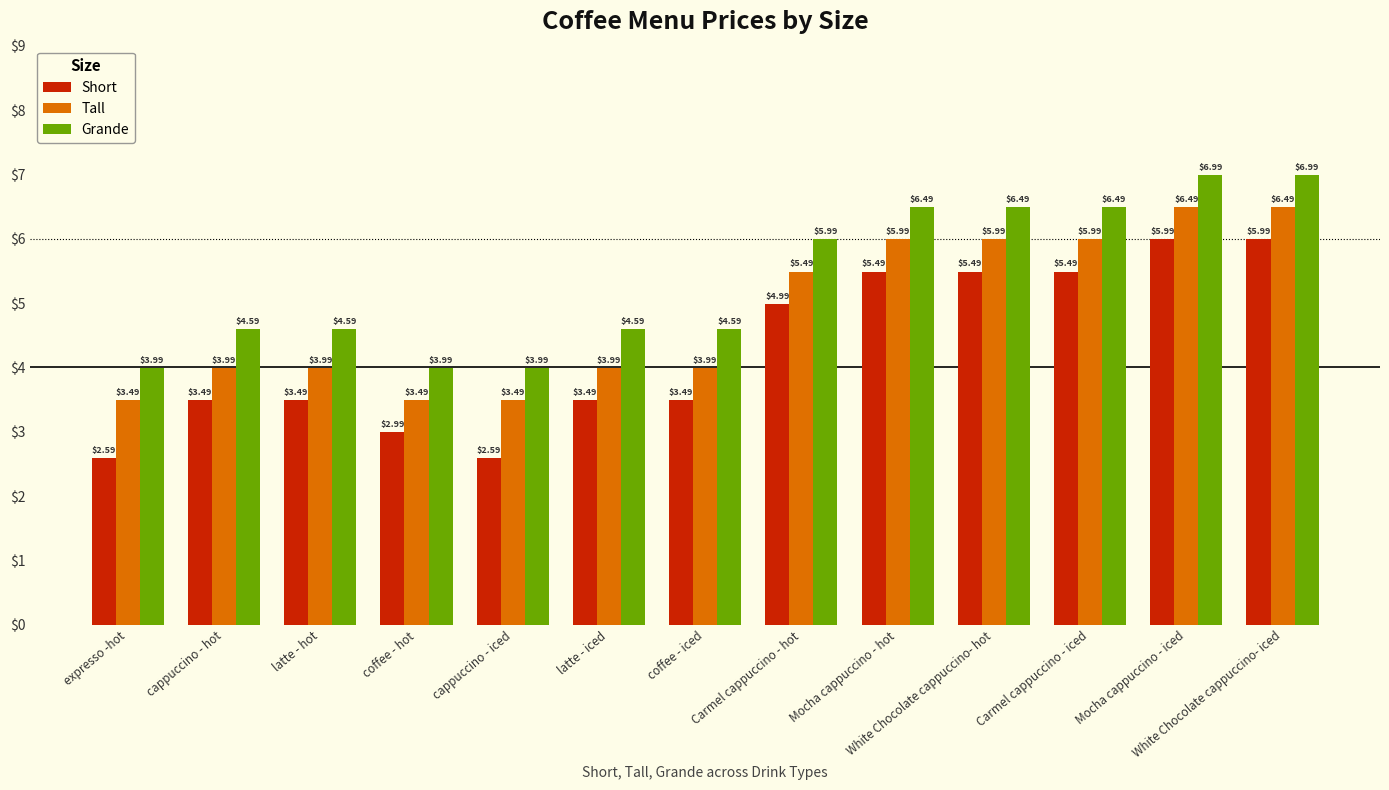

Rank the series by their maximum value, from lowest to highest.

Short, Tall, Grande